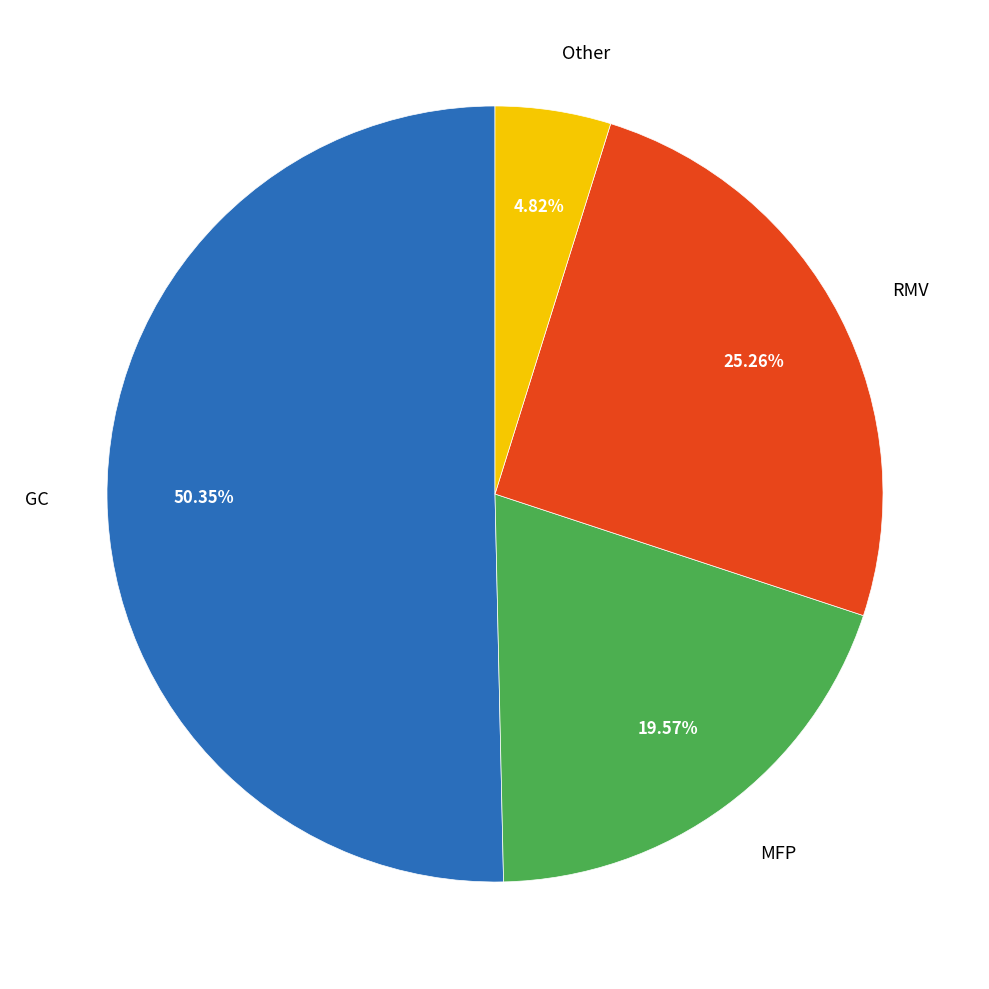

Rank the categories by value from lowest to highest.

Other, MFP, RMV, GC